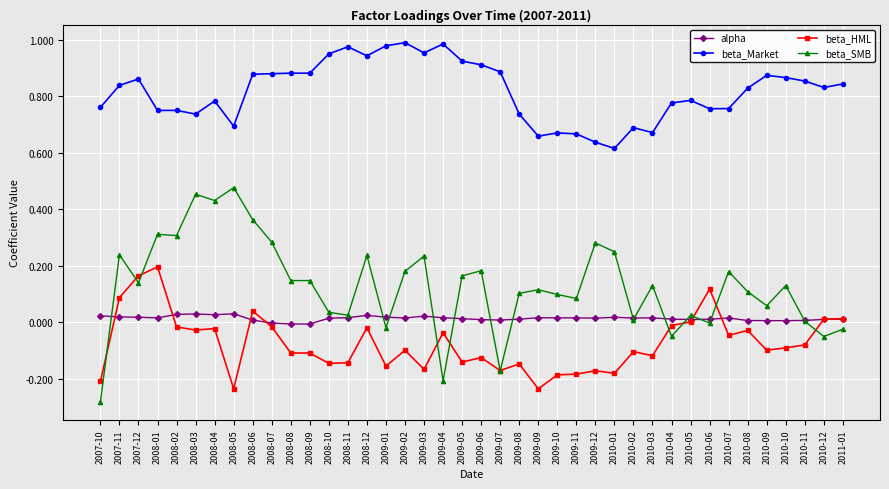

Which category has the lowest value in the beta_SMB series?

2007-10